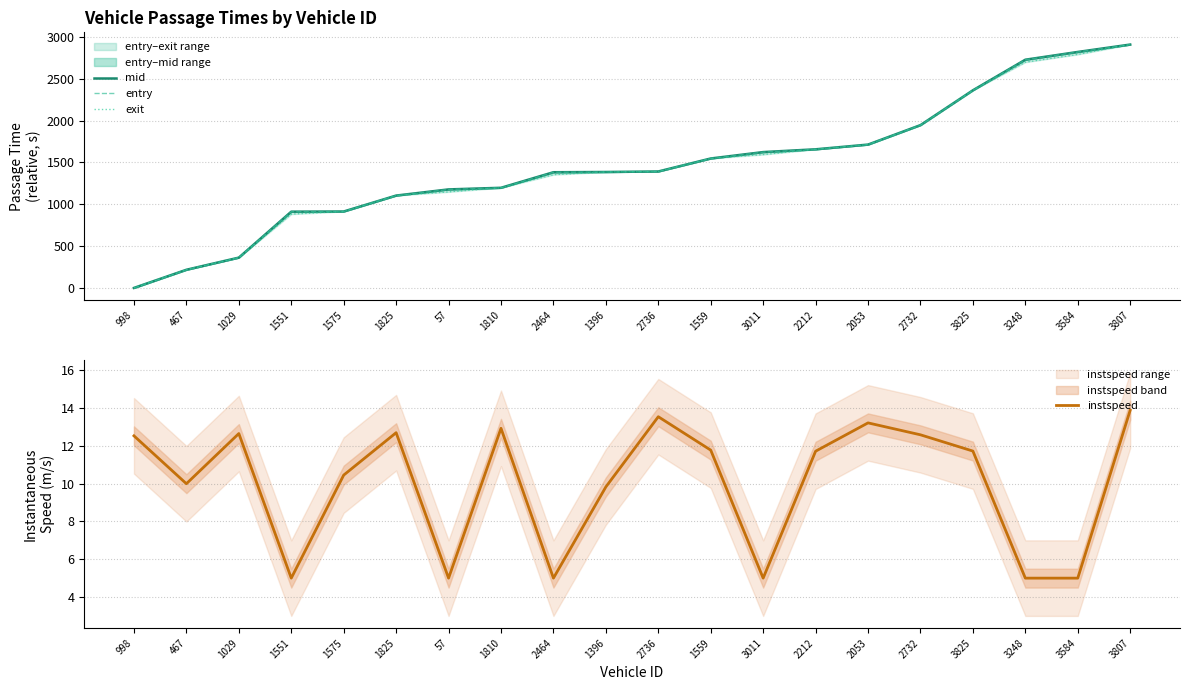

What is the label of the 9th point from the right?

1559